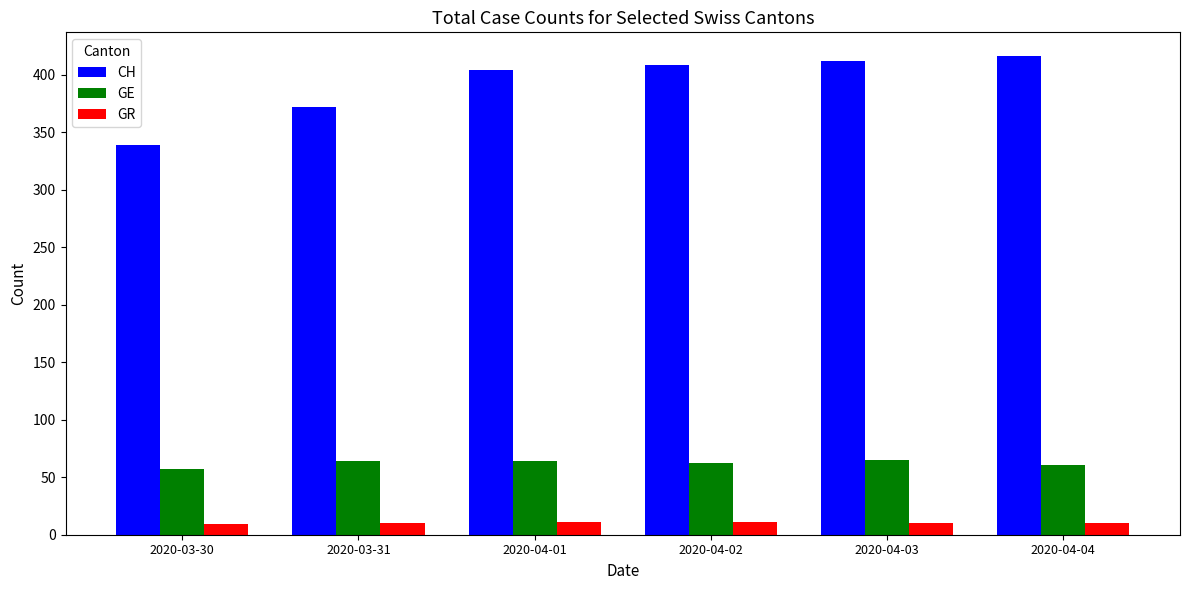

Count the number of data series in this chart.

3